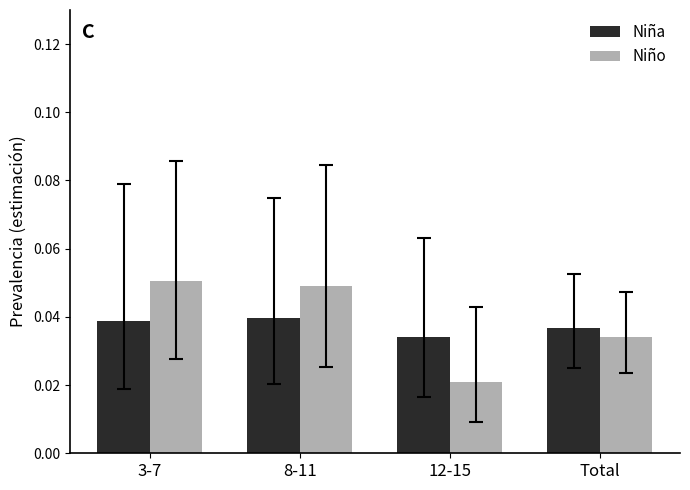

Which series changed the most between 8-11 and 12-15?

Niño